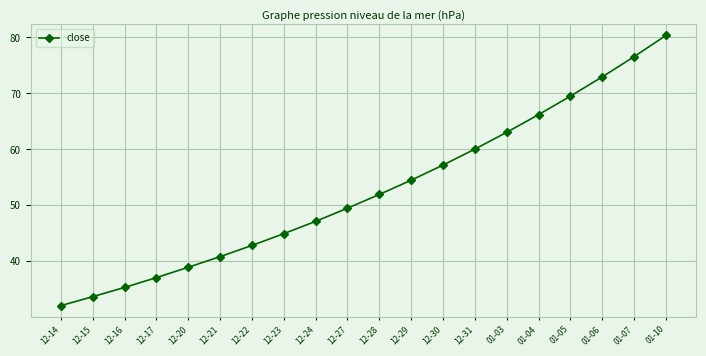

Rank the categories by value from highest to lowest.

01-10, 01-07, 01-06, 01-05, 01-04, 01-03, 12-31, 12-30, 12-29, 12-28, 12-27, 12-24, 12-23, 12-22, 12-21, 12-20, 12-17, 12-16, 12-15, 12-14